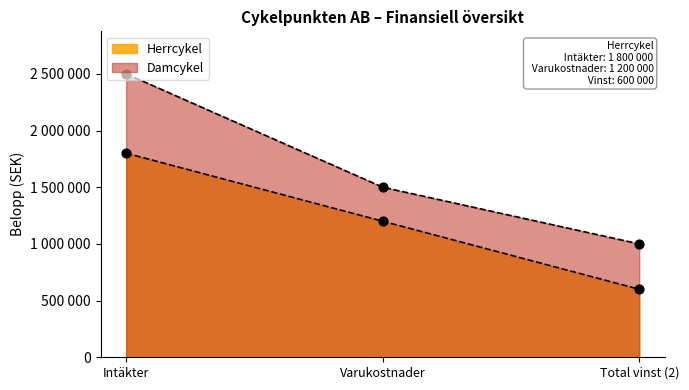

At which category is the sum across all series the highest?

Intäkter